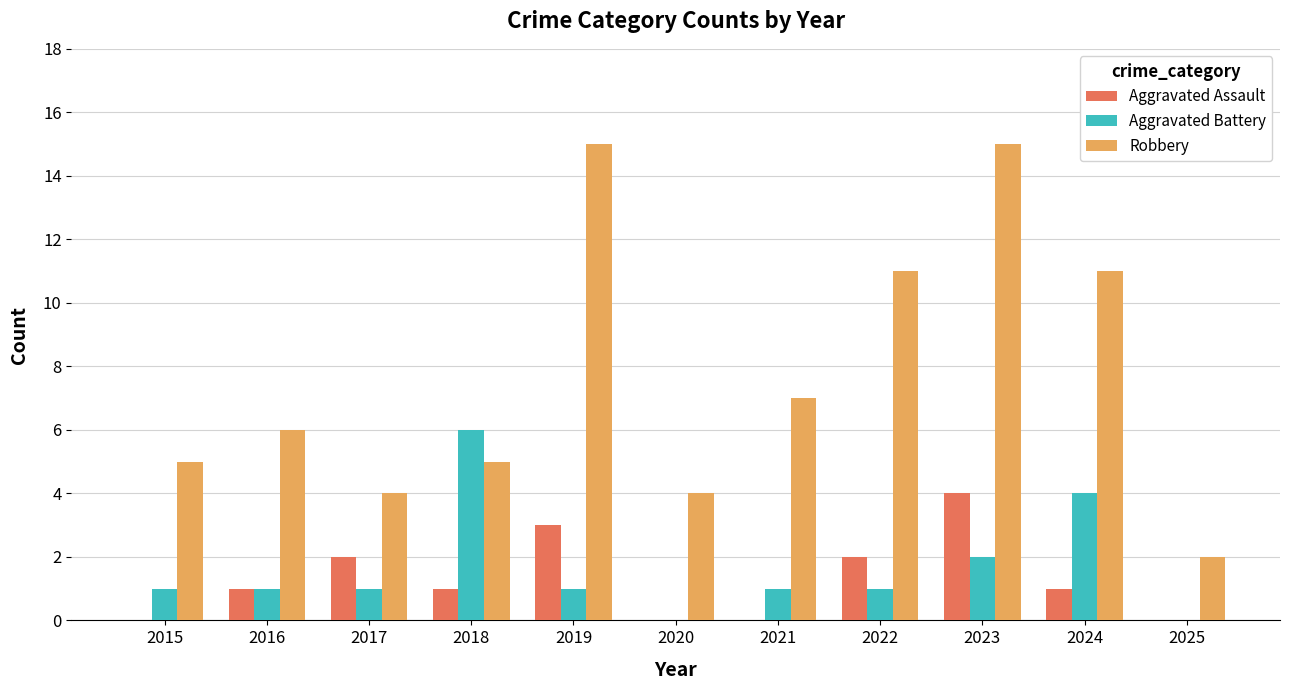

What is the sum of the Robbery values at 2023 and 2022?

26